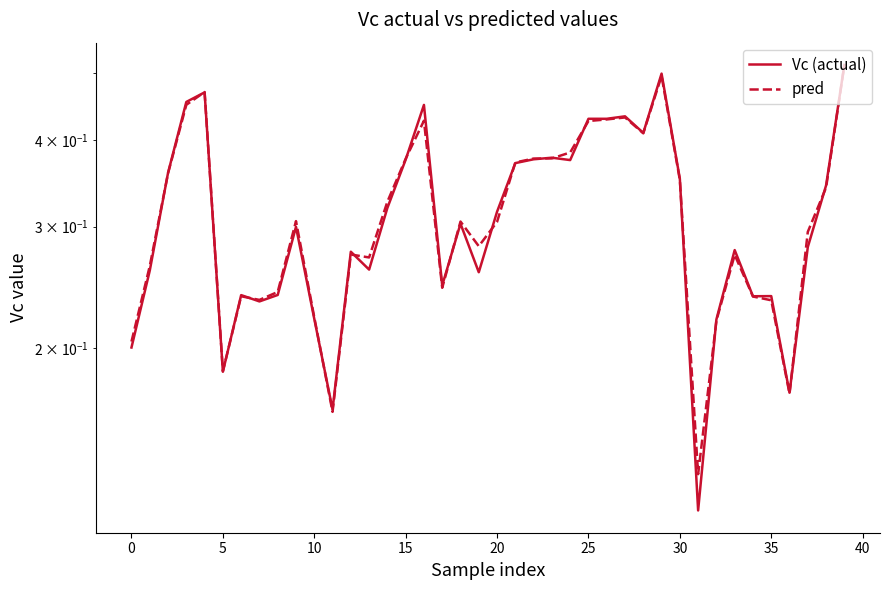

Which category has the lowest value in the pred series?

31